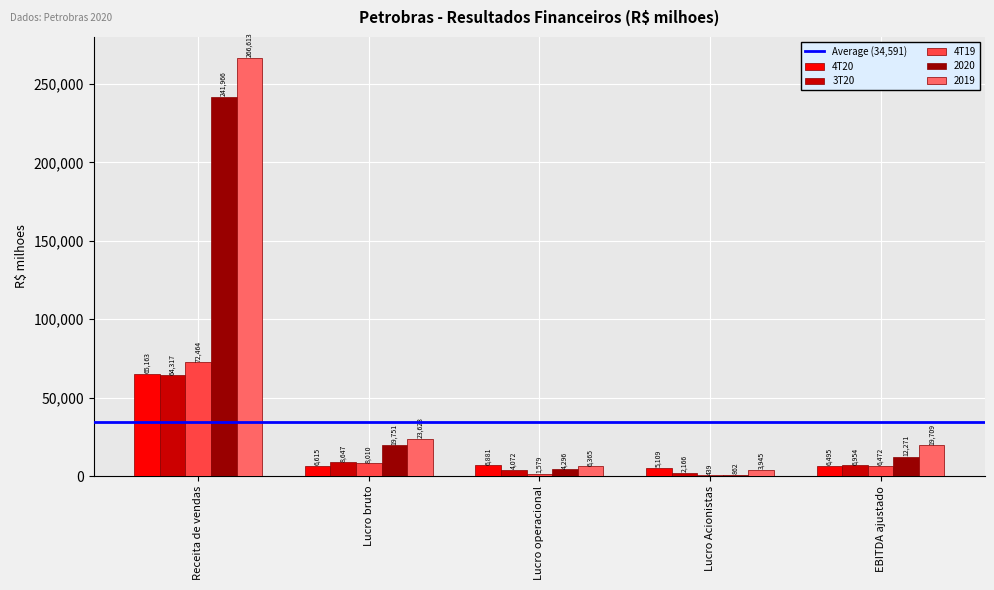

Does the chart contain stacked bars?

No